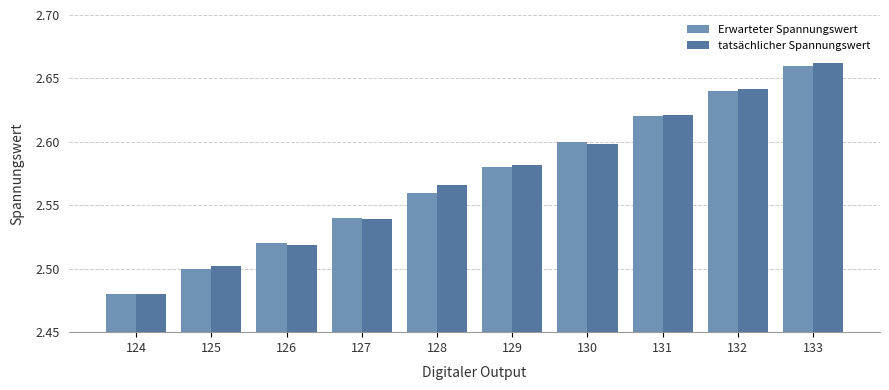

List the labels in order of tatsächlicher Spannungswert value, smallest first.

124, 125, 126, 127, 128, 129, 130, 131, 132, 133